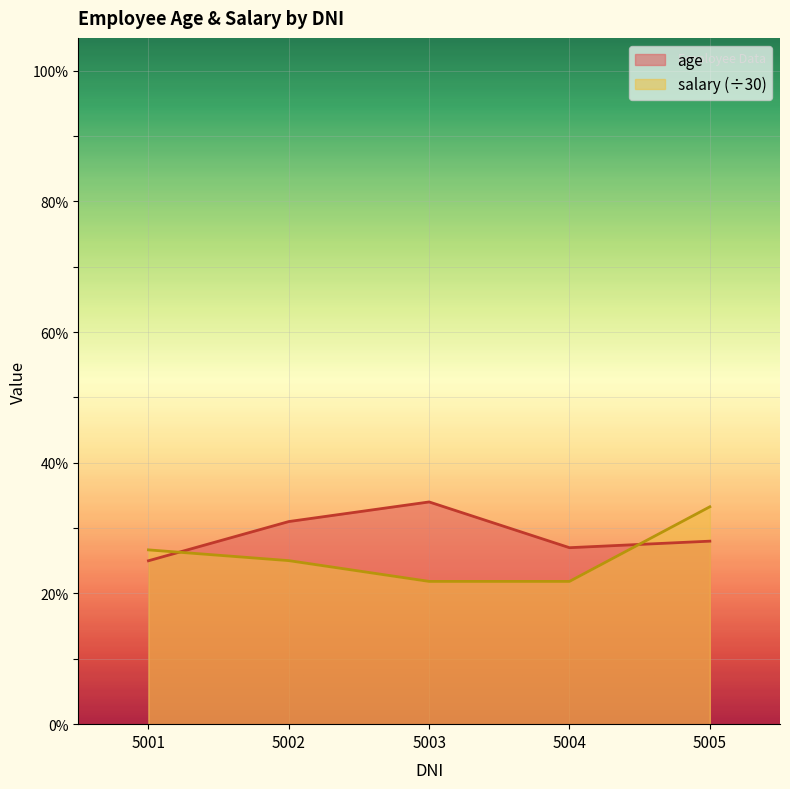

Rank the series by their average value, from lowest to highest.

salary (÷30), age